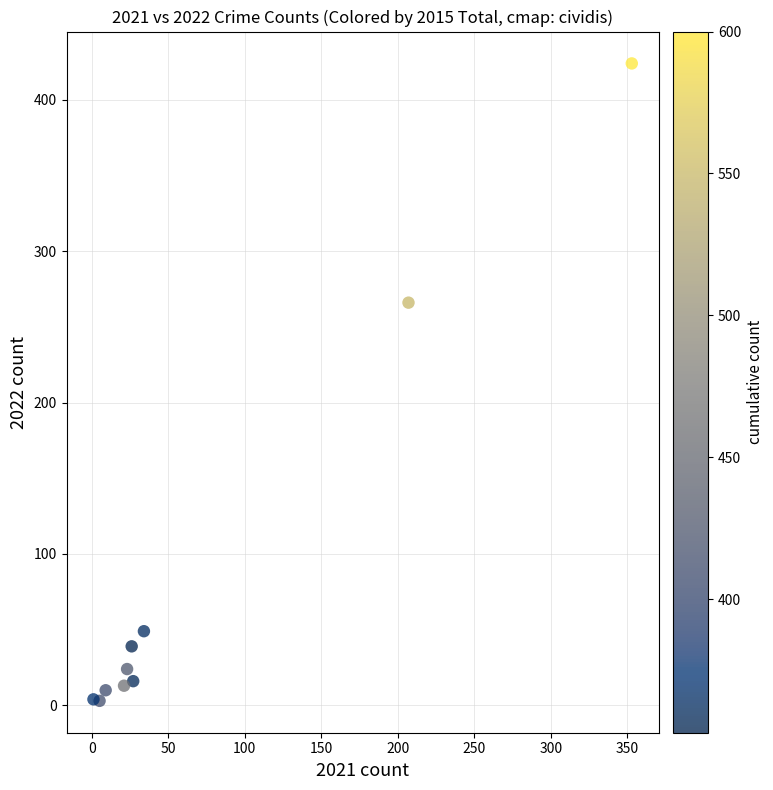

What is the range of X values (max minus min)?

352